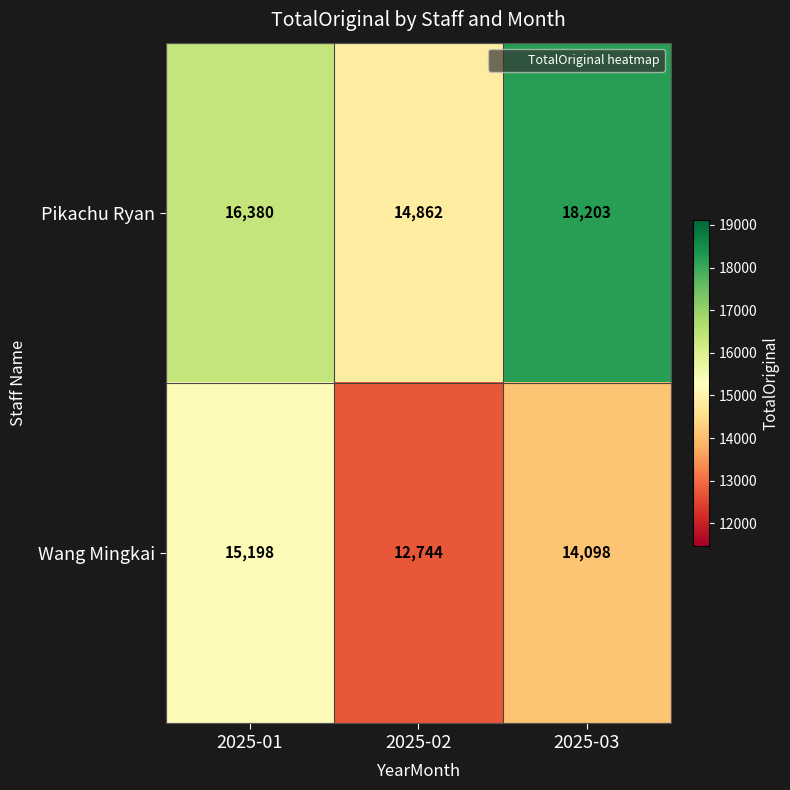

Rank the series at 2025-02 from lowest to highest value.

Wang Mingkai, Pikachu Ryan